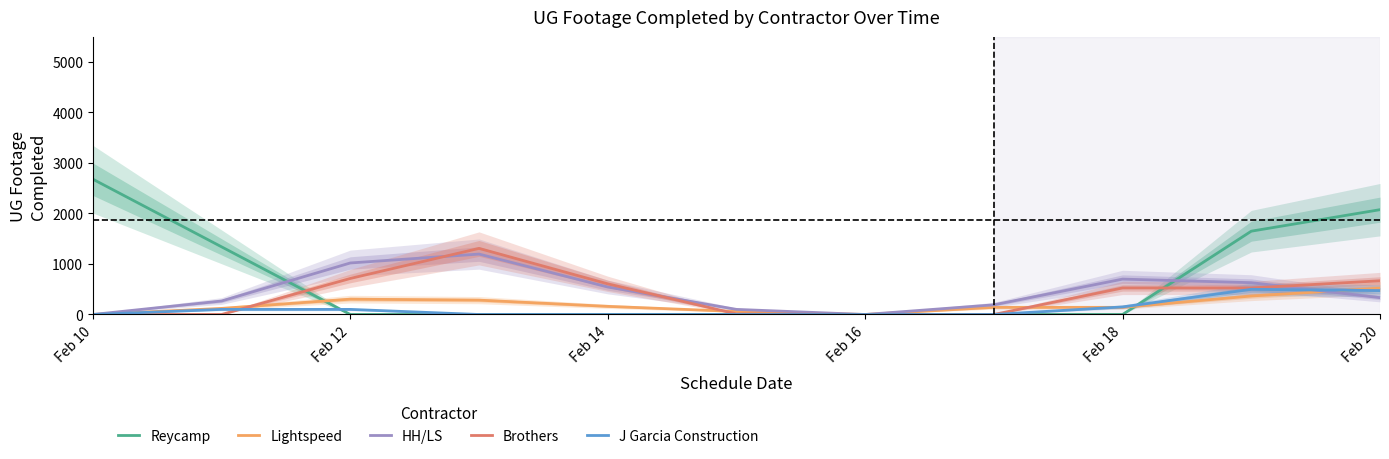

The value of Lightspeed at Feb 20 is 707.6. True or false?

False